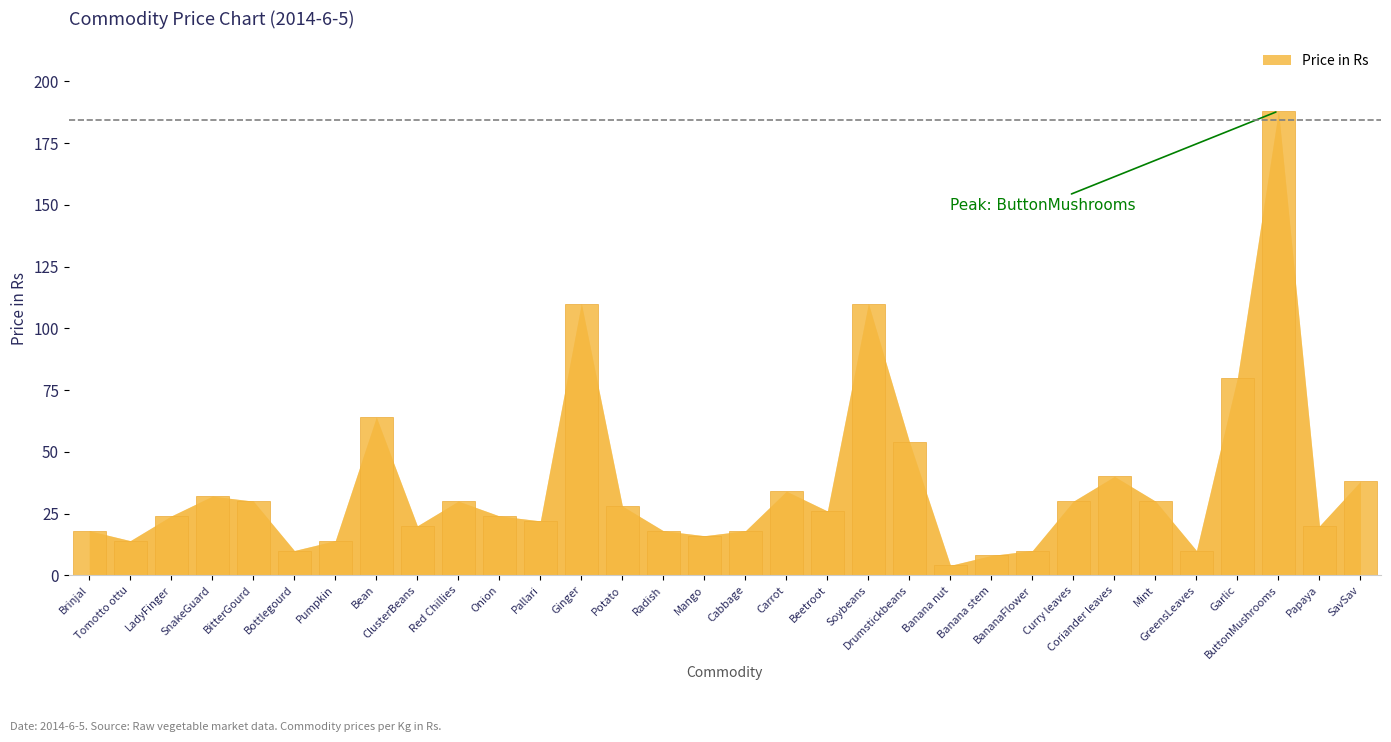

The value at BitterGourd is 41. True or false?

False